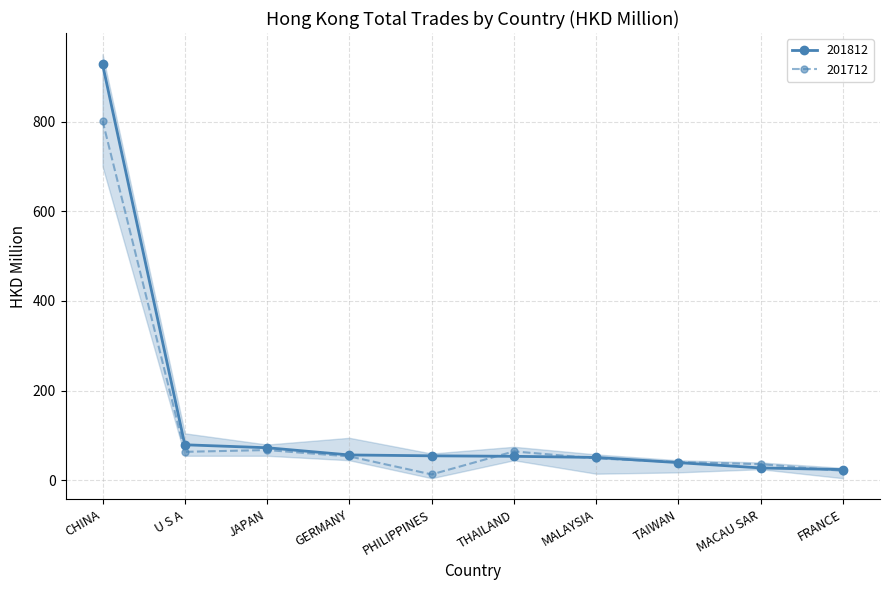

What is the spread (max minus min) of values at GERMANY?

3.3